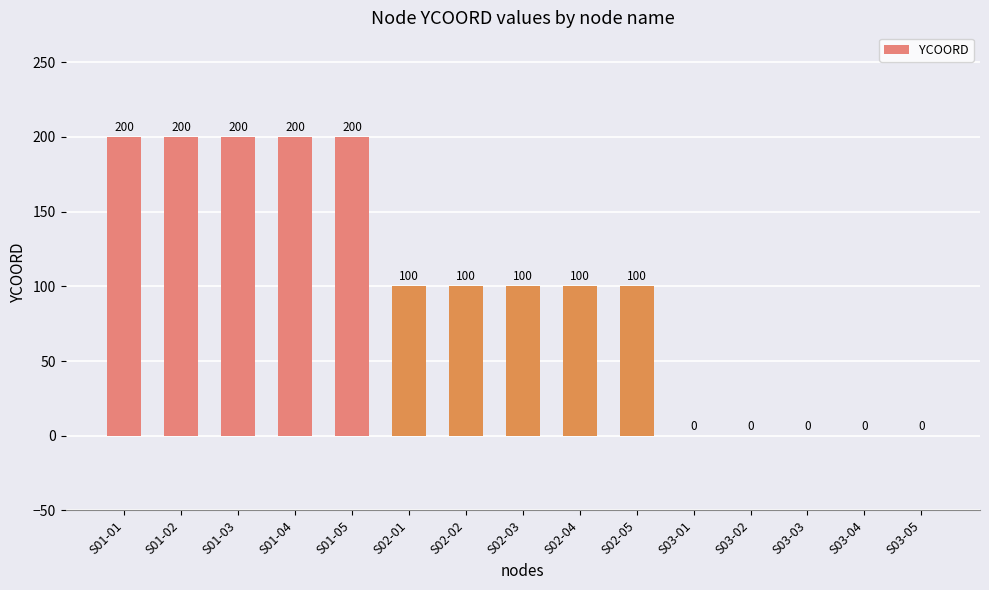

The value at S01-05 is 200. True or false?

True